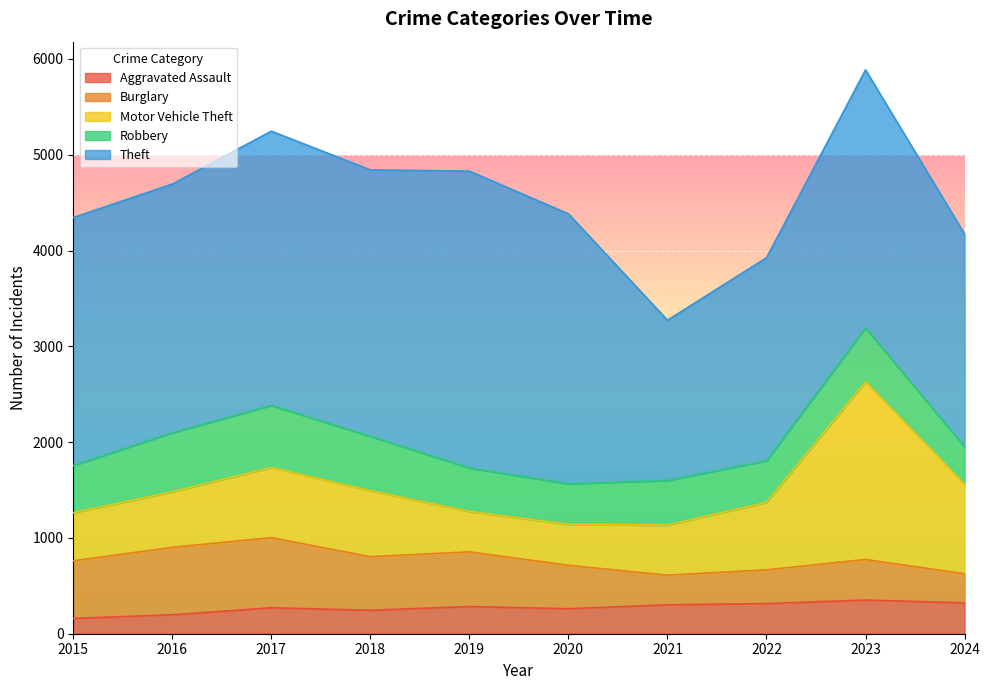

In Theft, how many points are lower than both neighbors (excluding endpoints)?

2